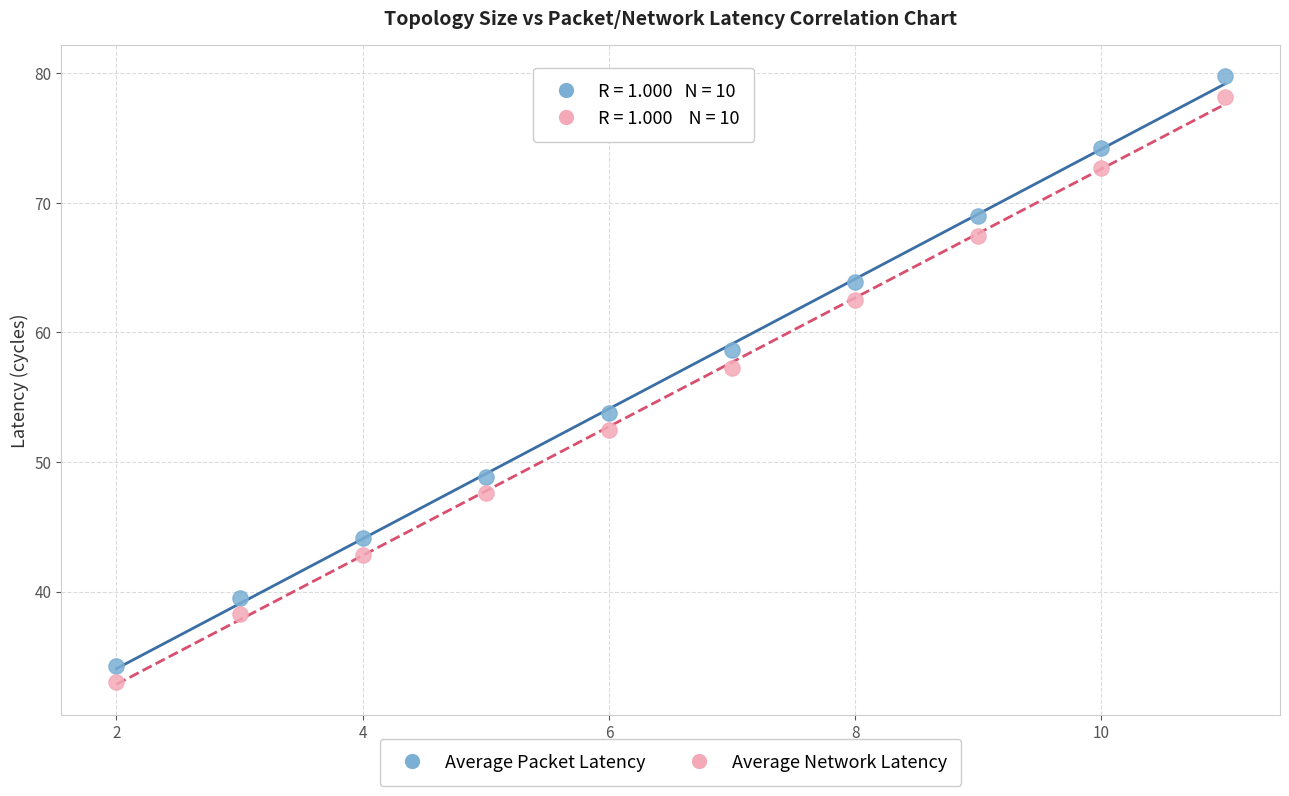

Which series contains the highest Y value?

Average Packet Latency